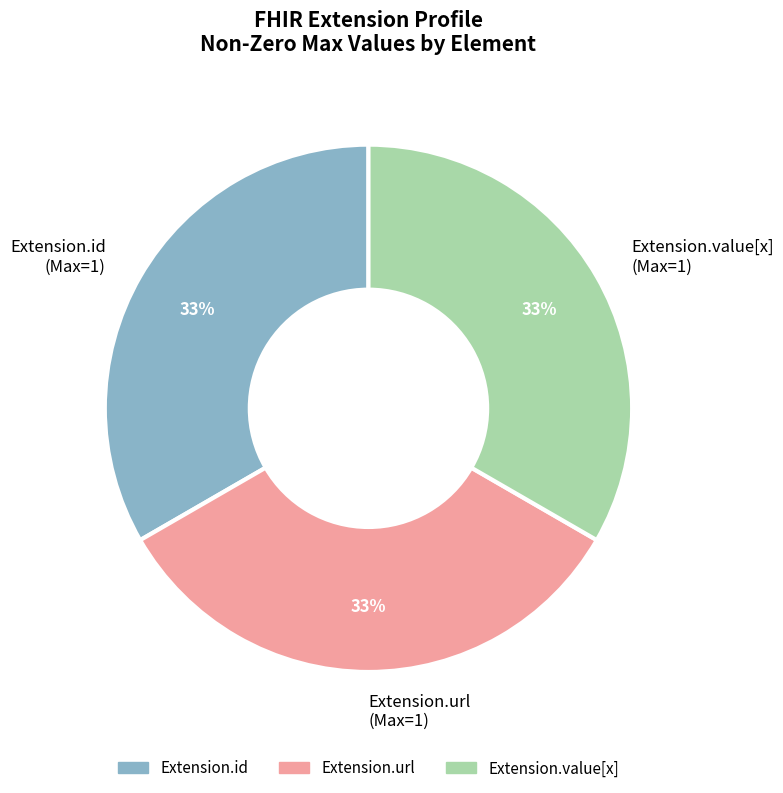

Does Extension.url (Max=1) account for over 50% of the chart?

No